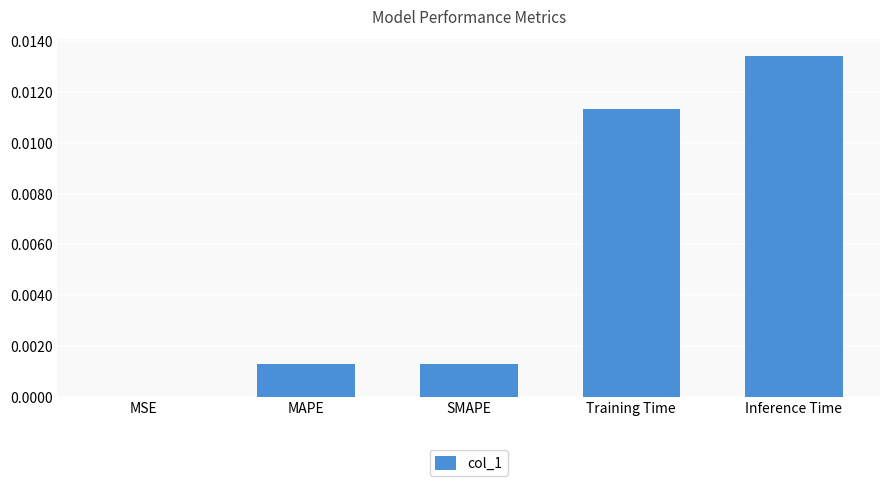

At which category does the chart reach its peak across all series?

Inference Time